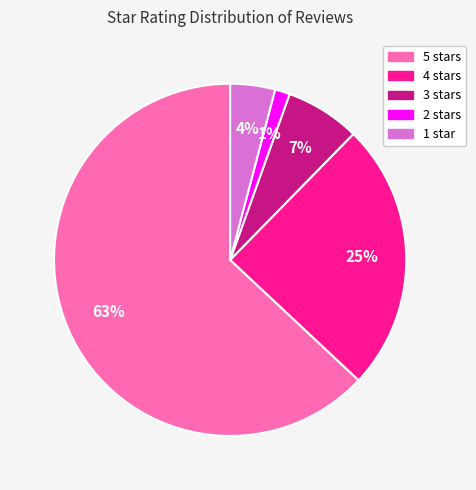

Does any single category account for the majority?

Yes